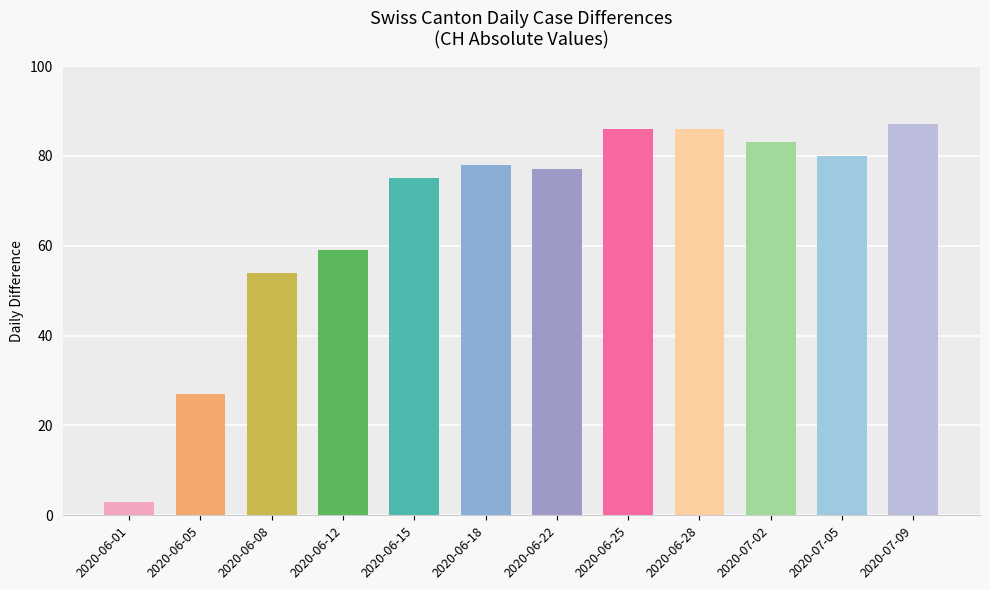

Is it true that the value at 2020-07-02 is 54?

False